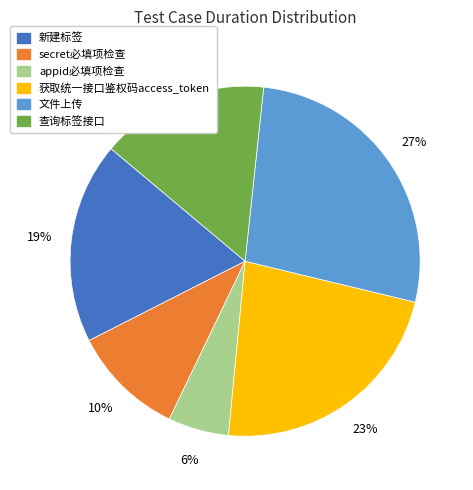

Does any single category account for the majority?

No